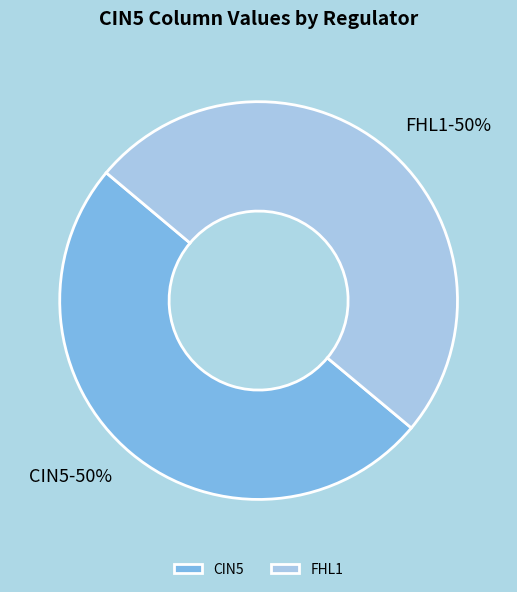

How many segments does this pie chart have?

2